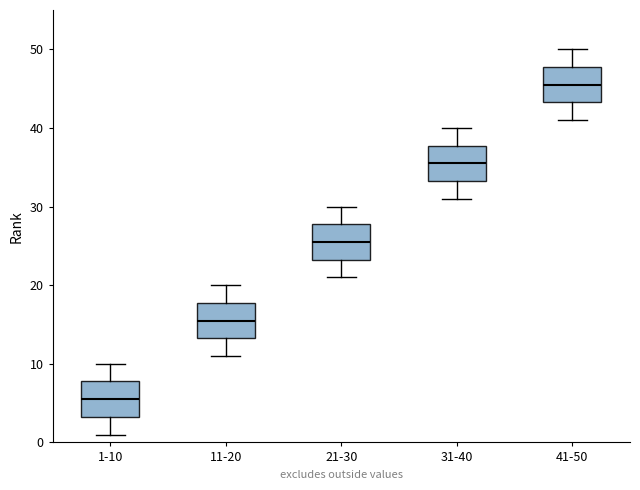

Reading left to right, transcribe this box plot: for each box, give where its median line is, the range the box spans, and where its two whiskers end, as read against the y-axis. The values are not printed on the chart, so give them approximately, as read against the axis.

1-10: median 6, box 3 to 8, whiskers 1 to 10
11-20: median 16, box 13 to 18, whiskers 11 to 20
21-30: median 26, box 23 to 28, whiskers 21 to 30
31-40: median 36, box 33 to 38, whiskers 31 to 40
41-50: median 46, box 43 to 48, whiskers 41 to 50